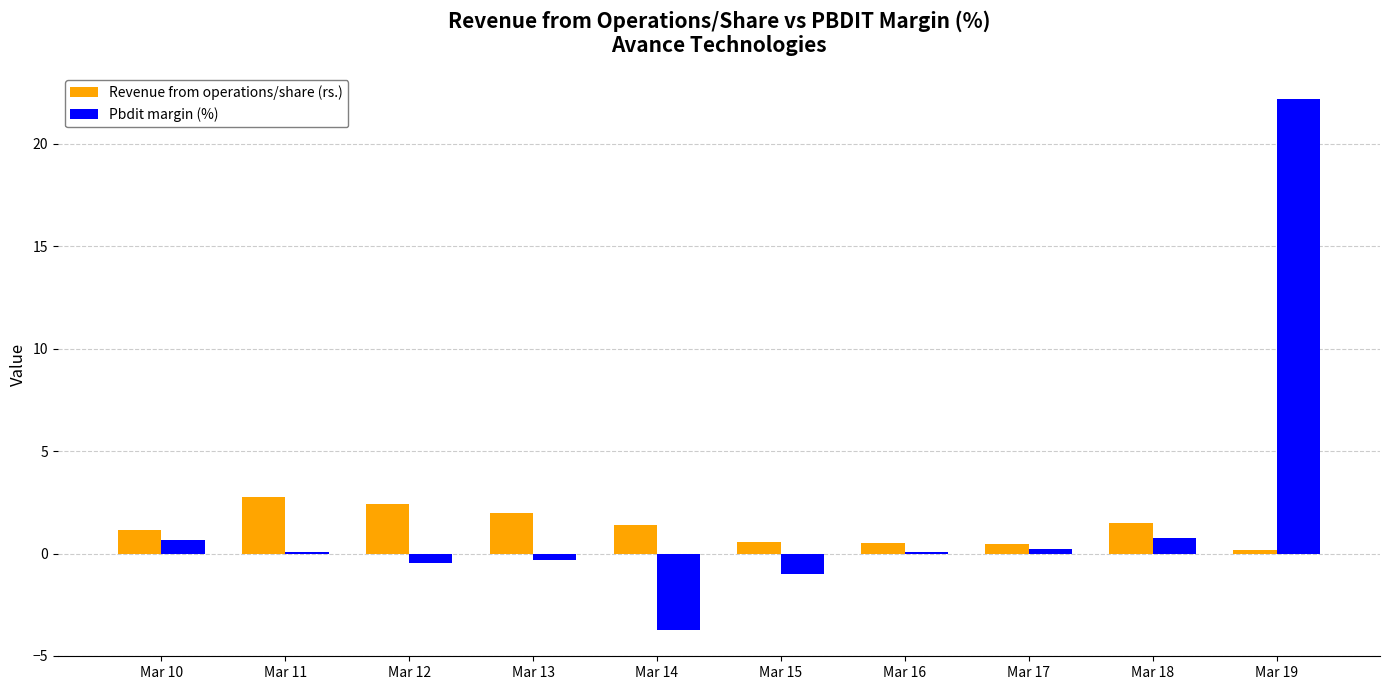

Which label corresponds to the largest value in the chart?

Mar 19